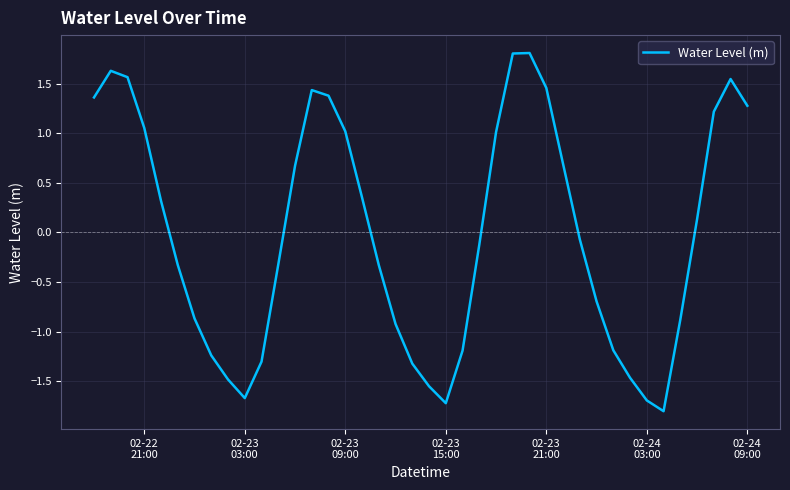

What is the smallest value displayed?

-1.8